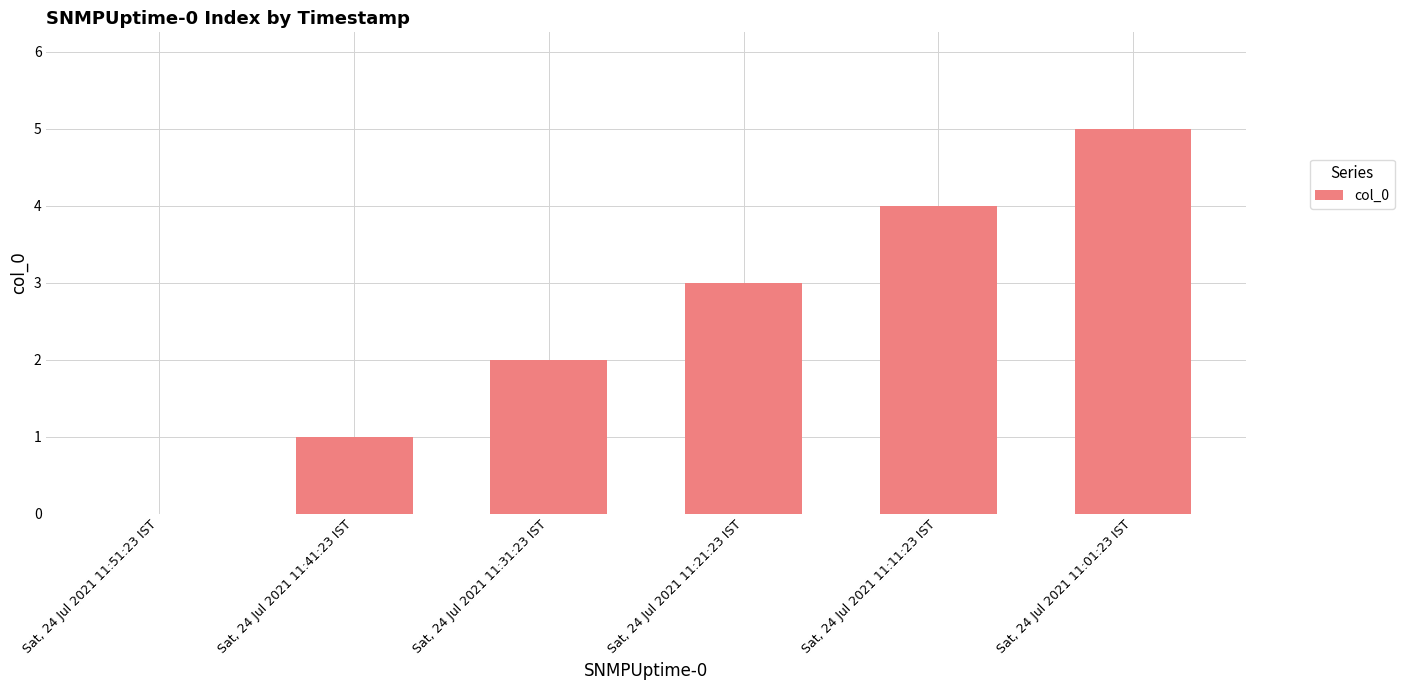

What is the difference between the values at Sat, 24 Jul 2021 11:01:23 IST and Sat, 24 Jul 2021 11:51:23 IST?

5